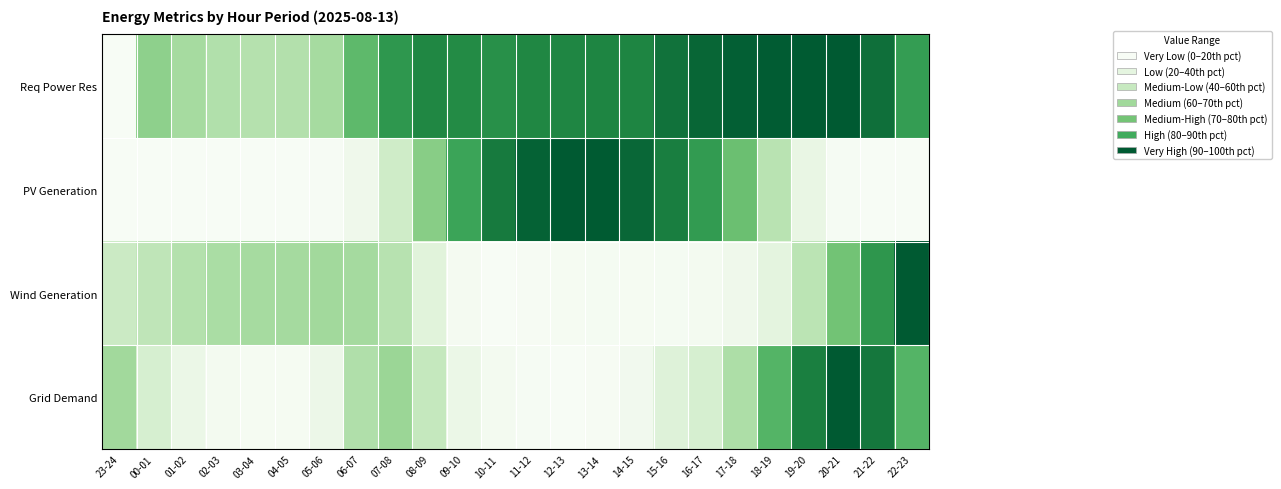

At which category is the sum across all series the highest?

21-22